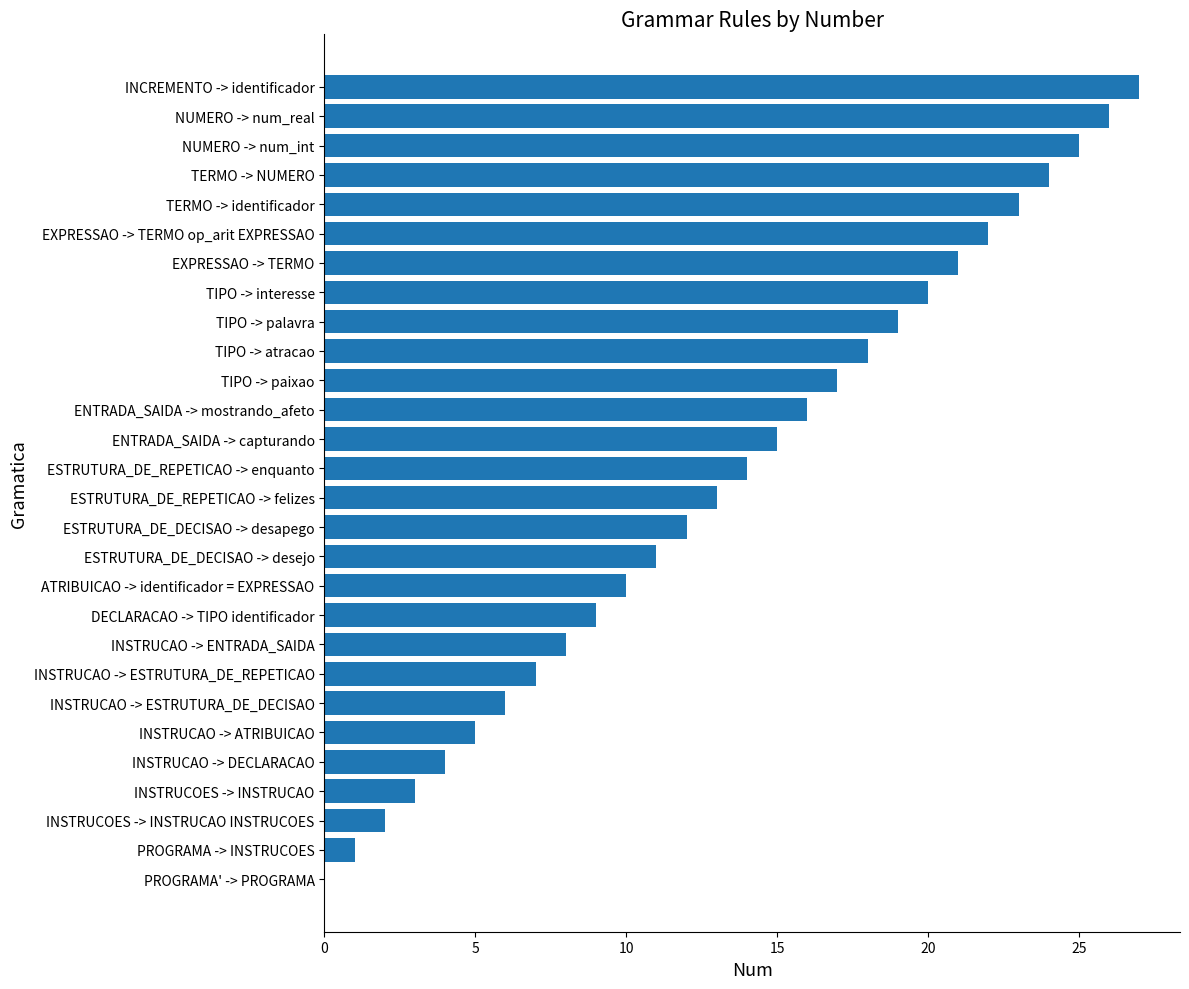

The value at PROGRAMA' -> PROGRAMA is -11. True or false?

False